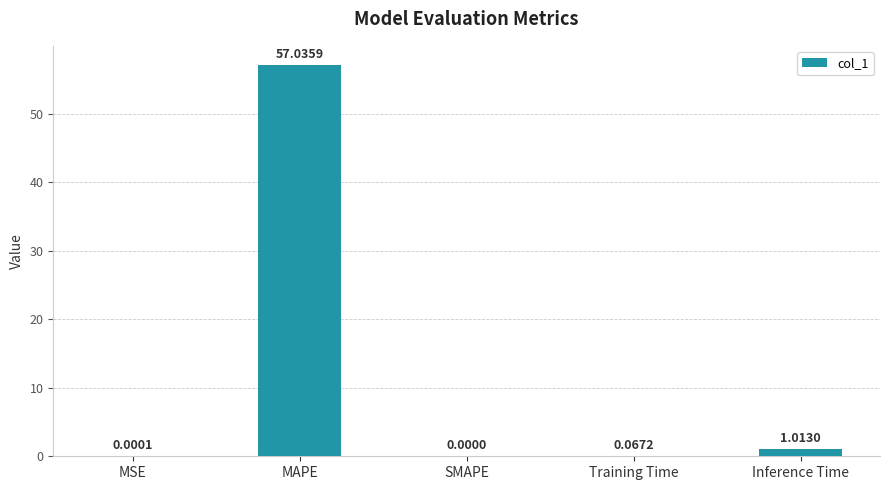

What is the sum of all values?

58.1